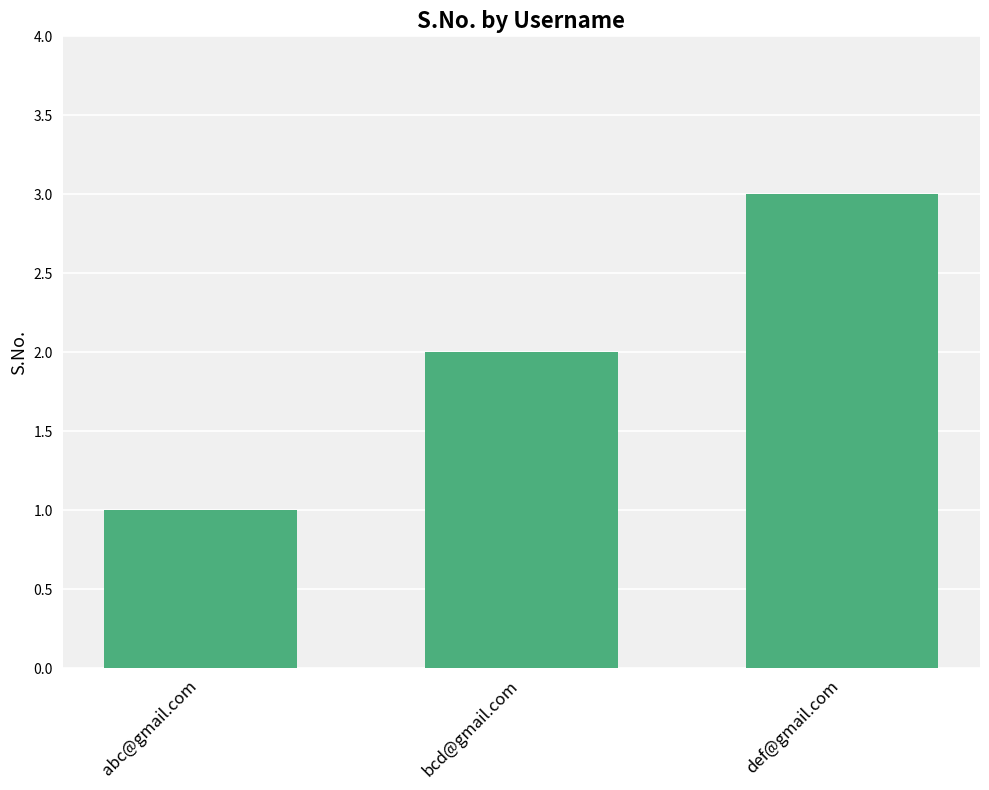

Which label corresponds to the smallest value in the chart?

abc@gmail.com